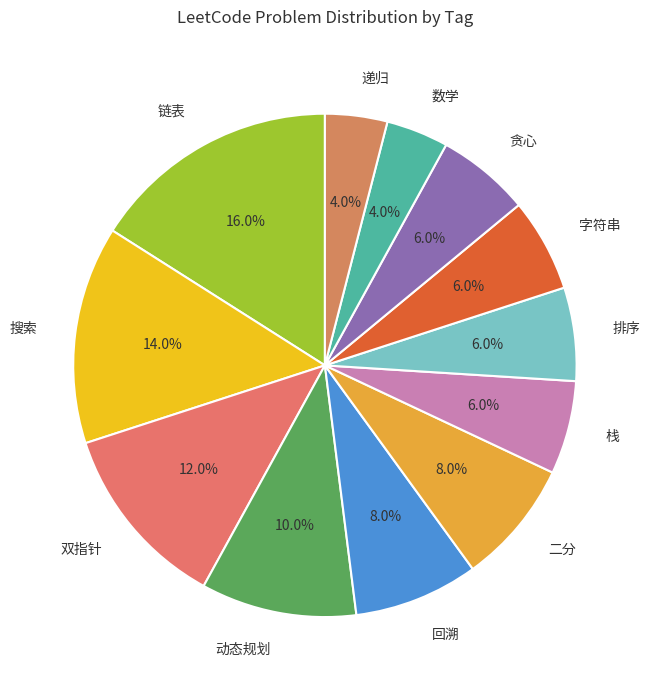

What percentage is NOT represented by 链表?

84.0%